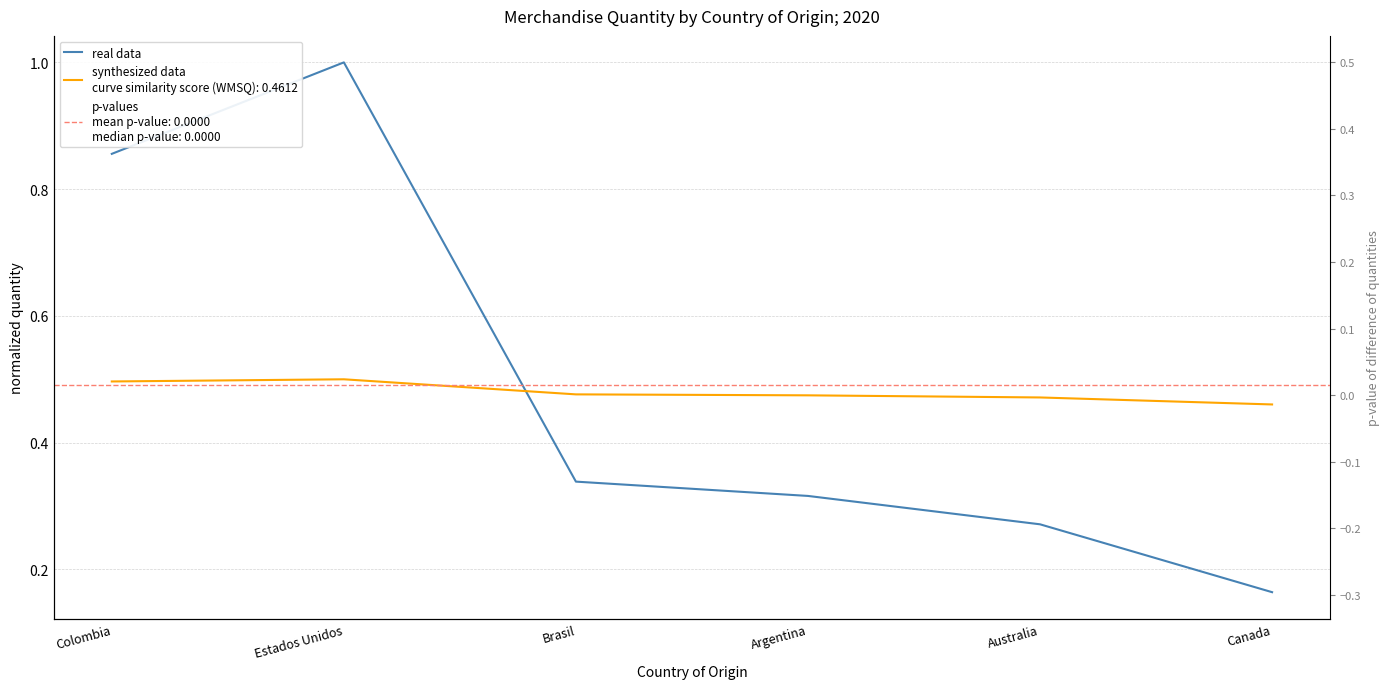

What is the maximum value shown in the chart?

1.0